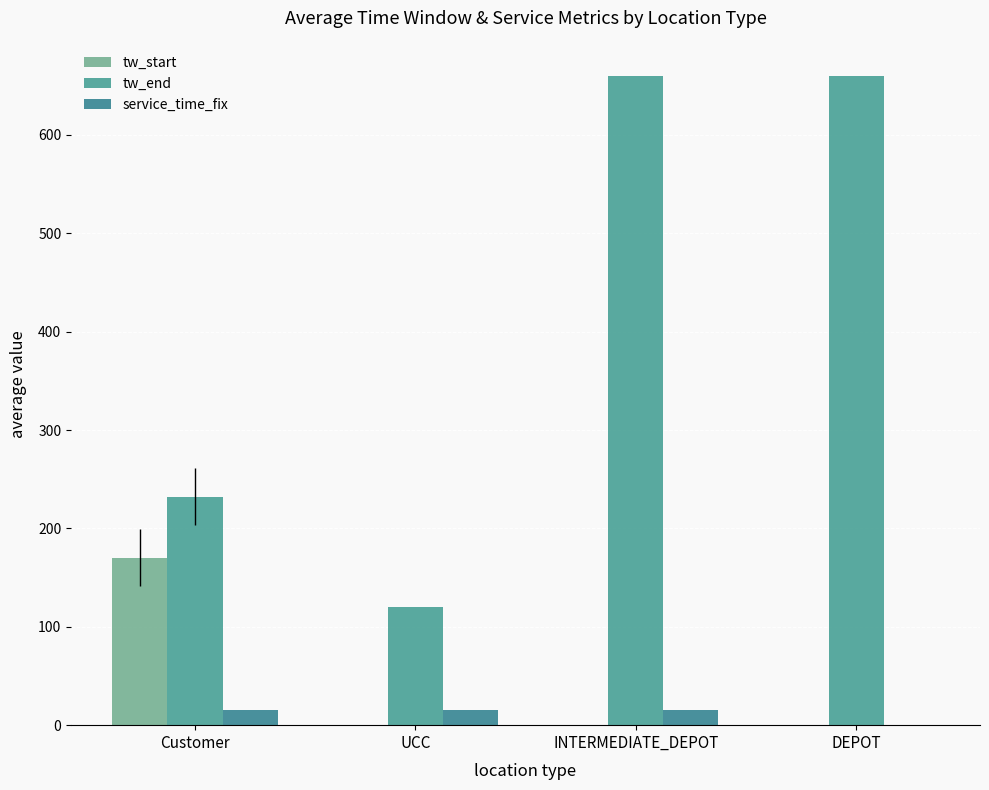

What is the total value across all series at DEPOT?

660.0